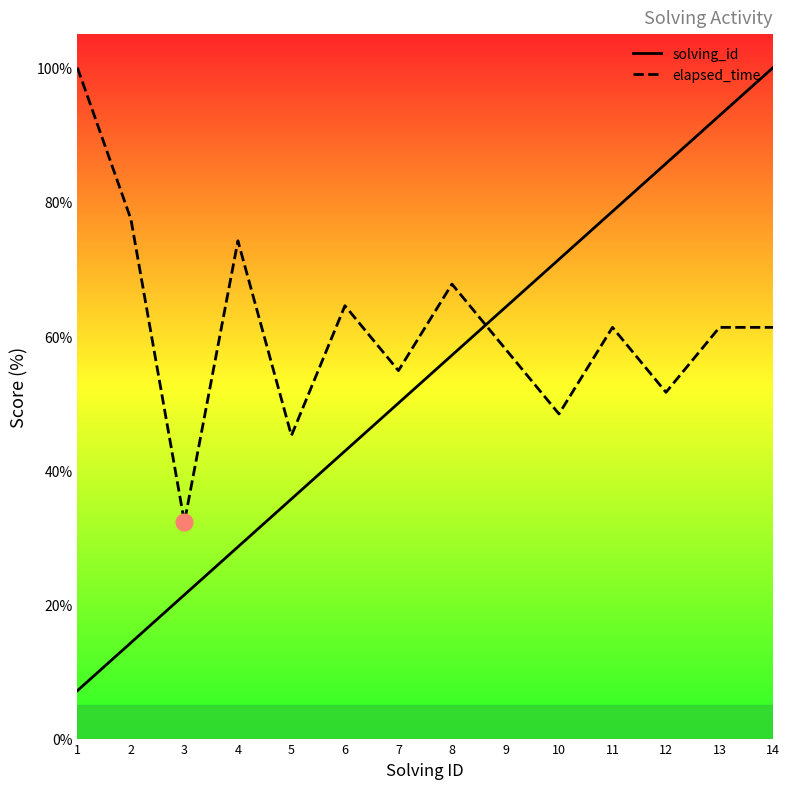

Reading right to left, what are all the values shown in this chart?

solving_id: 100.0	92.9	85.7	78.6	71.4	64.3	57.1	50.0	42.9	35.7	28.6	21.4	14.3	7.1
elapsed_time: 61.3	61.3	51.6	61.3	48.4	58.1	67.7	54.8	64.5	45.2	74.2	32.3	77.4	100.0